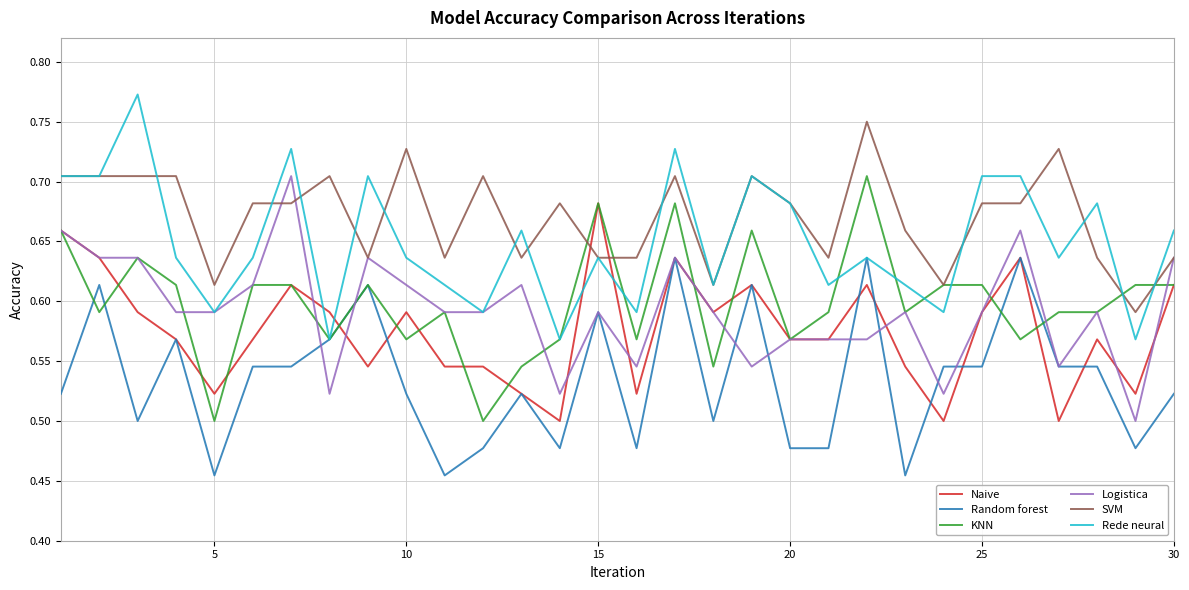

Which series has the largest total across all categories?

SVM